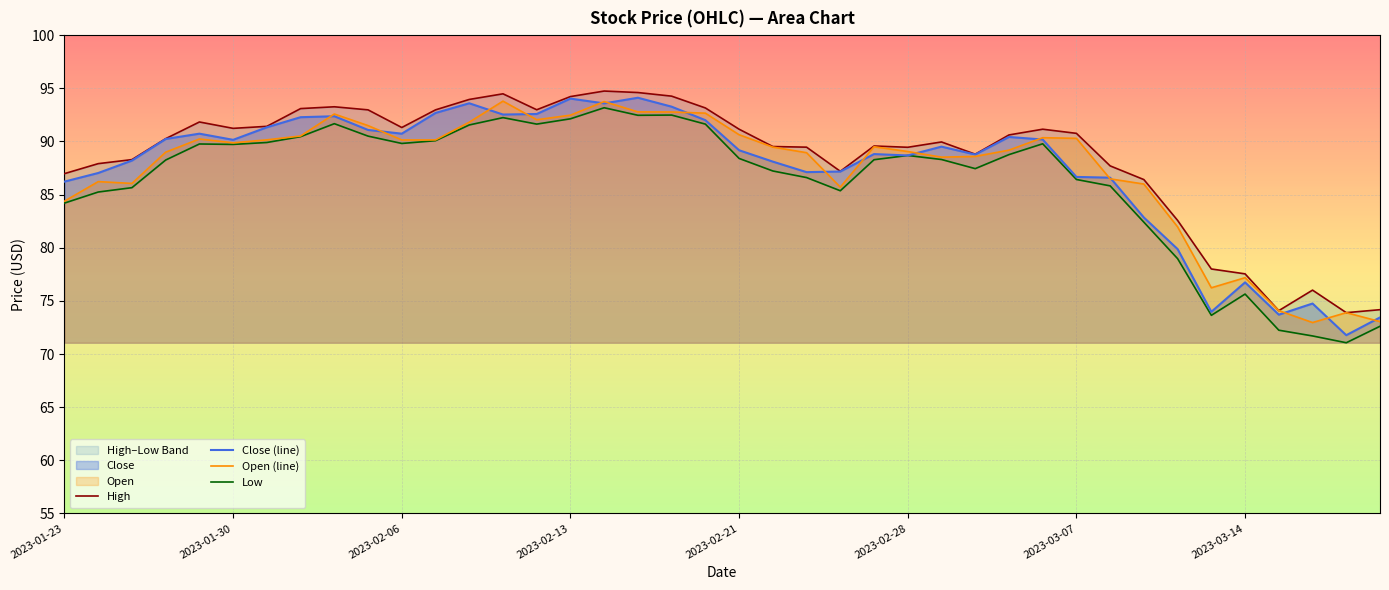

What is the difference between the highest and lowest values at 39?

1.6